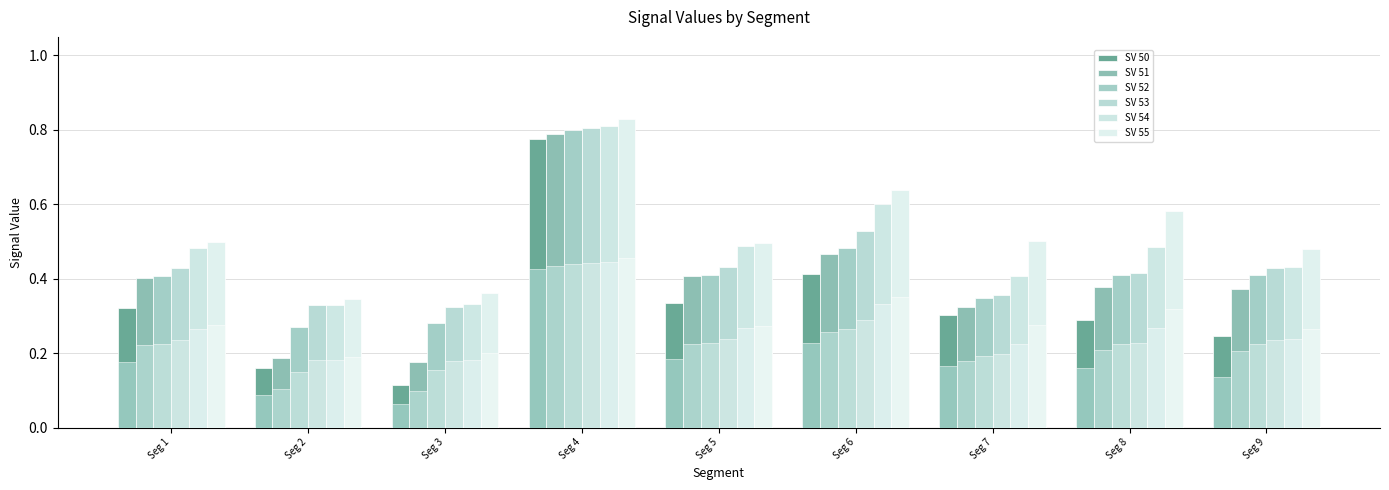

Which series has the largest total across all categories?

SV 55